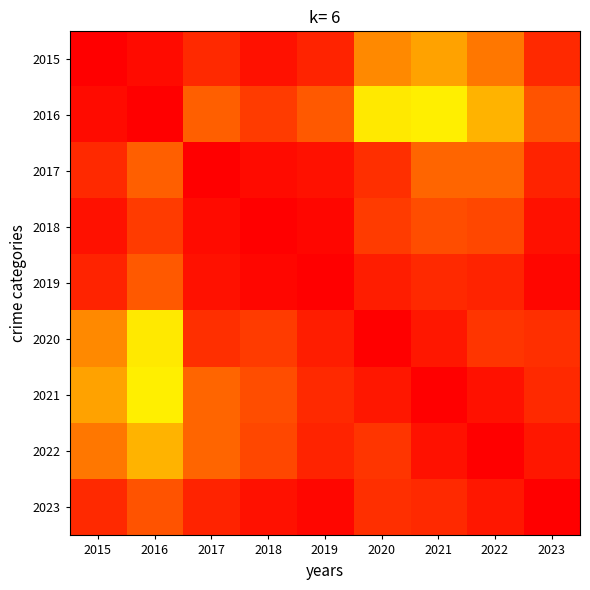

At 2023, list the series in order from largest to smallest.

2023, 2019, 2018, 2022, 2017, 2015, 2021, 2020, 2016